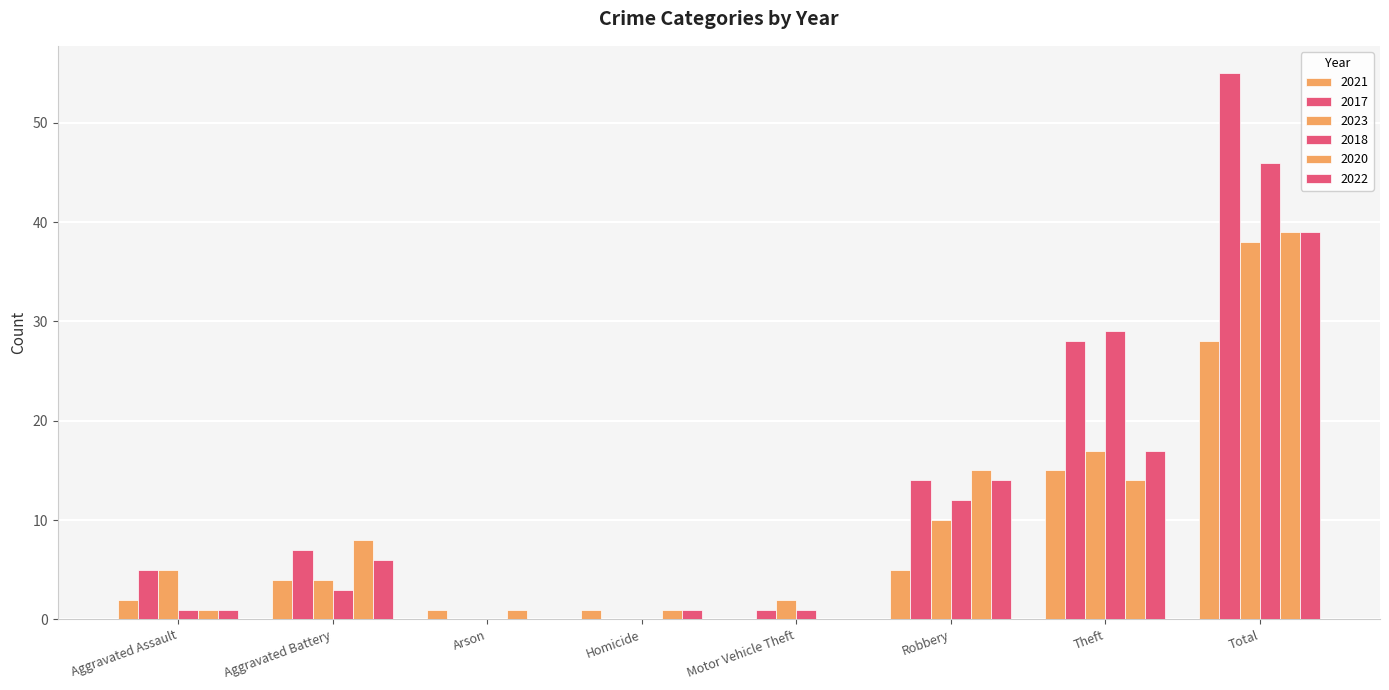

Which label corresponds to the smallest value in the chart?

Motor Vehicle Theft